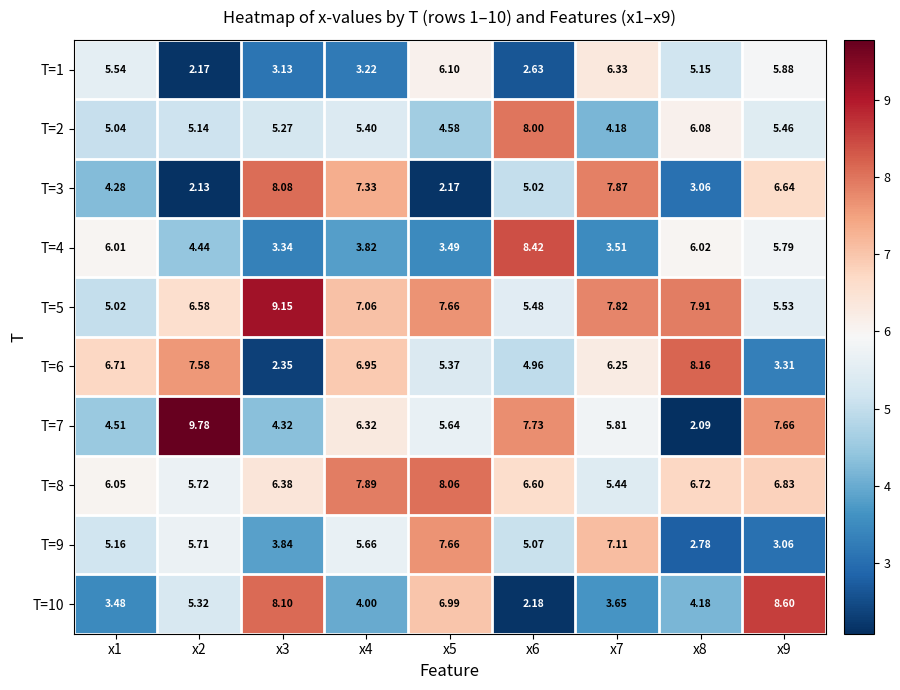

Is the value of T=8 at x1 greater than the value of T=1 at x1?

Yes